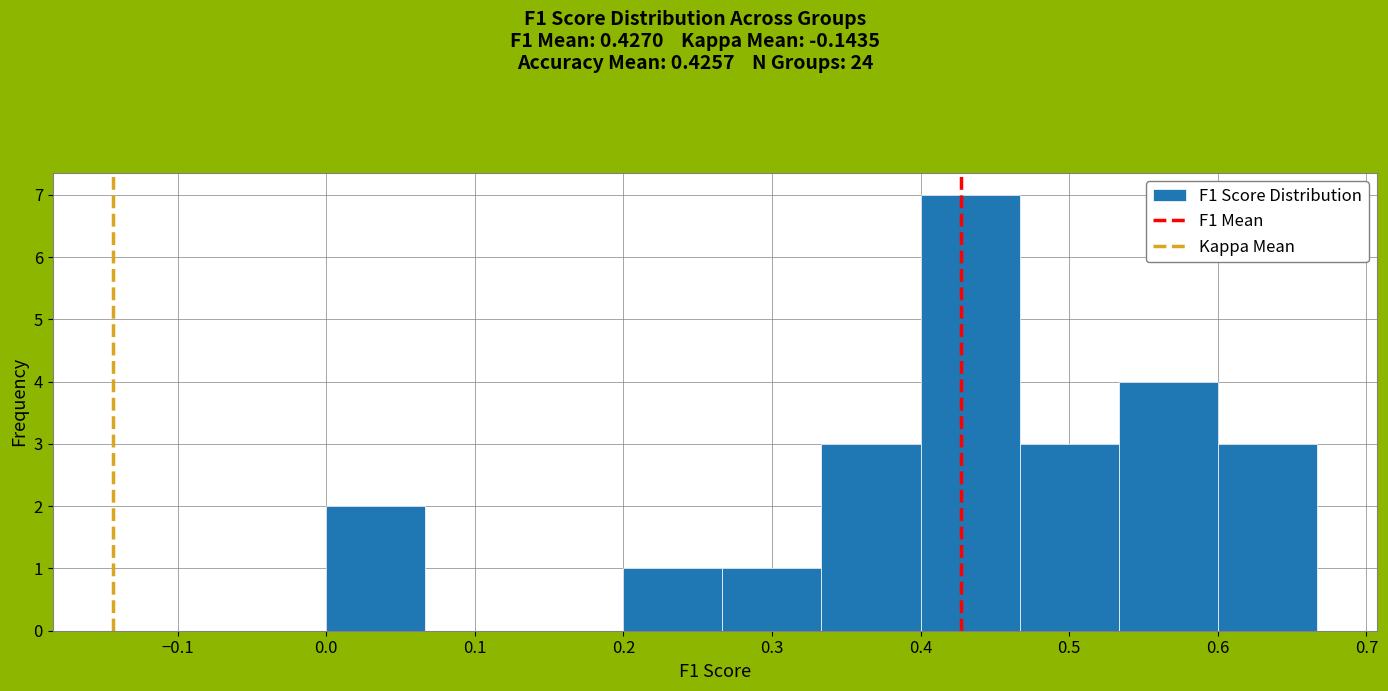

What is the height of the bar covering 0.40 to 0.47 on the x-axis? Neither the bar edges nor the heights are printed on the chart, so give them approximately, as read against the axes.

7